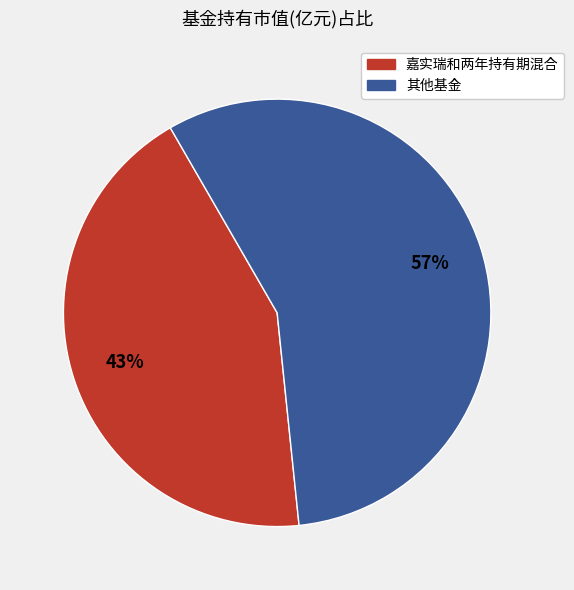

To the nearest percent, what is the average slice percentage?

50%